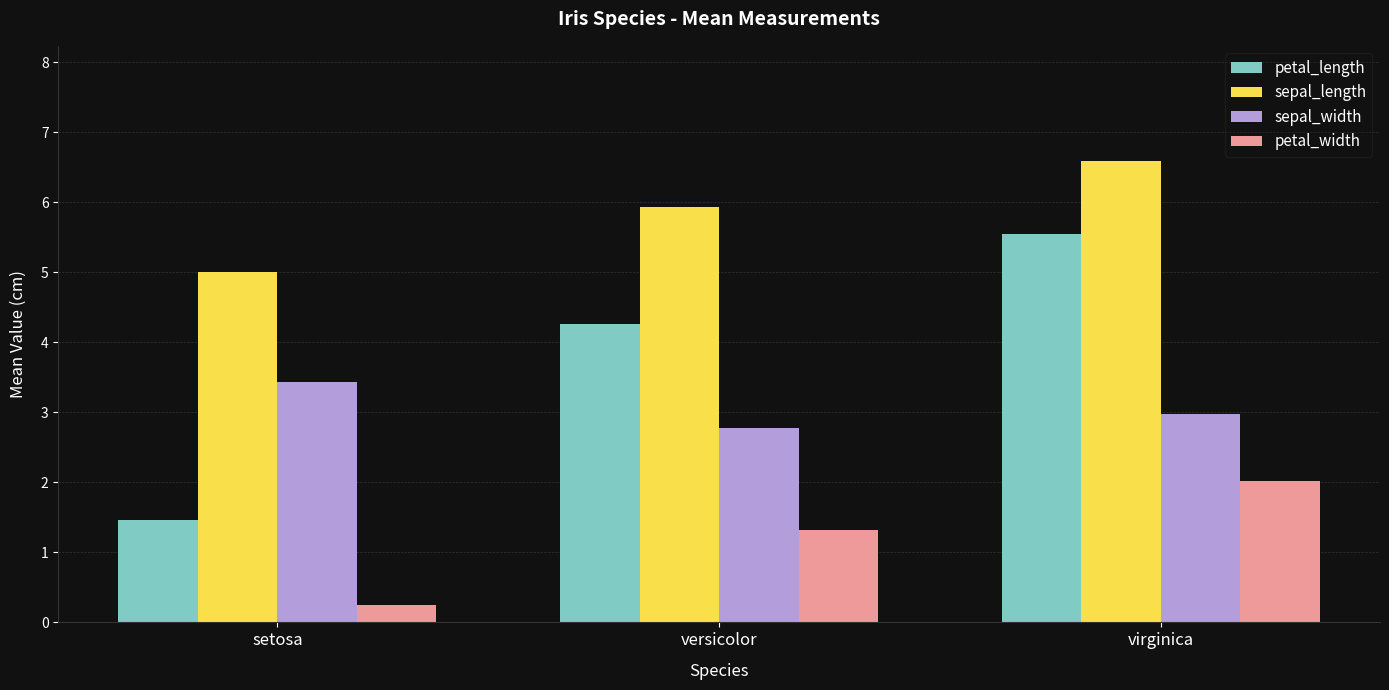

Is the value of sepal_width at virginica greater than the value of petal_width at virginica?

Yes